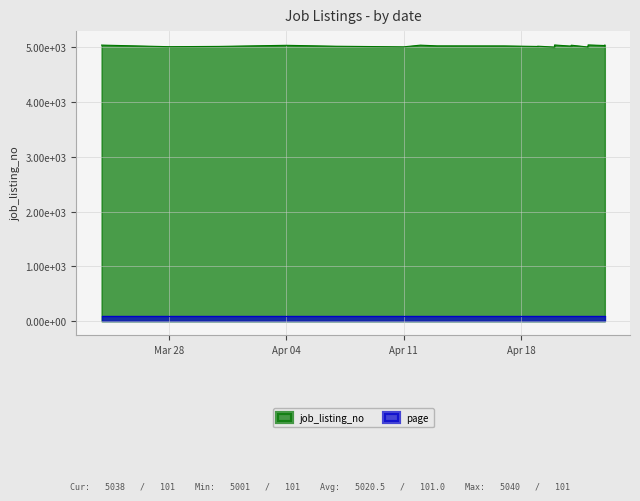

Between 2017-04-17 and 2017-04-22, which is larger?

2017-04-17